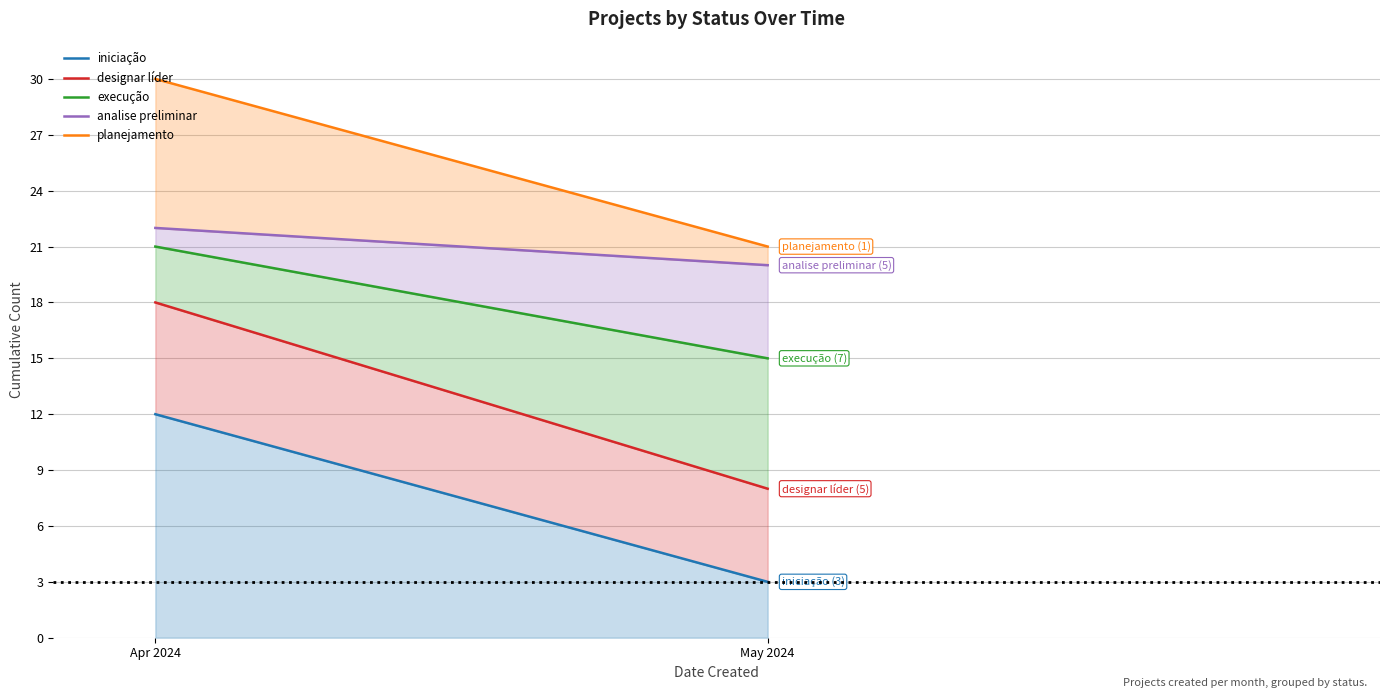

The analise preliminar series shows 22 at Apr 2024. True or false?

True